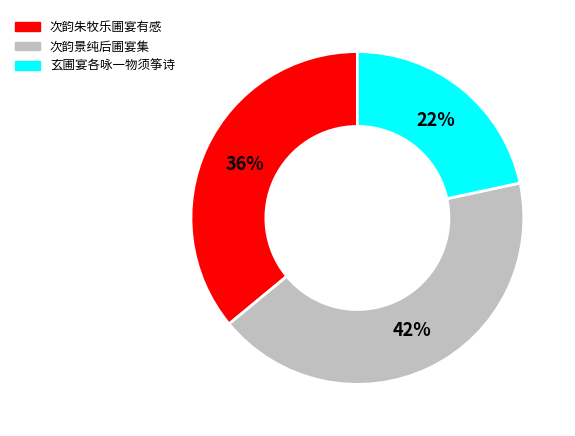

To the nearest percent, what is the average slice percentage?

33%